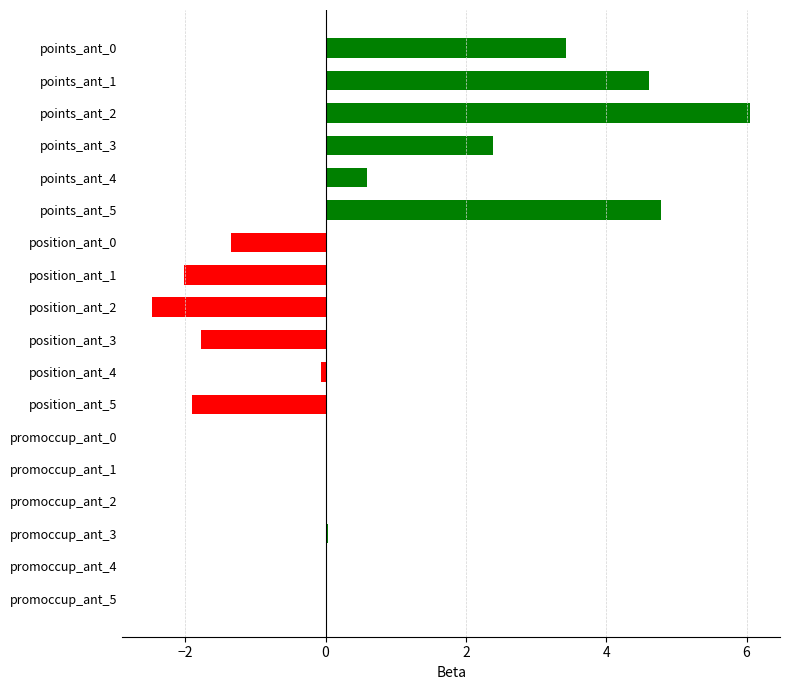

What is the sum of all values?

12.4